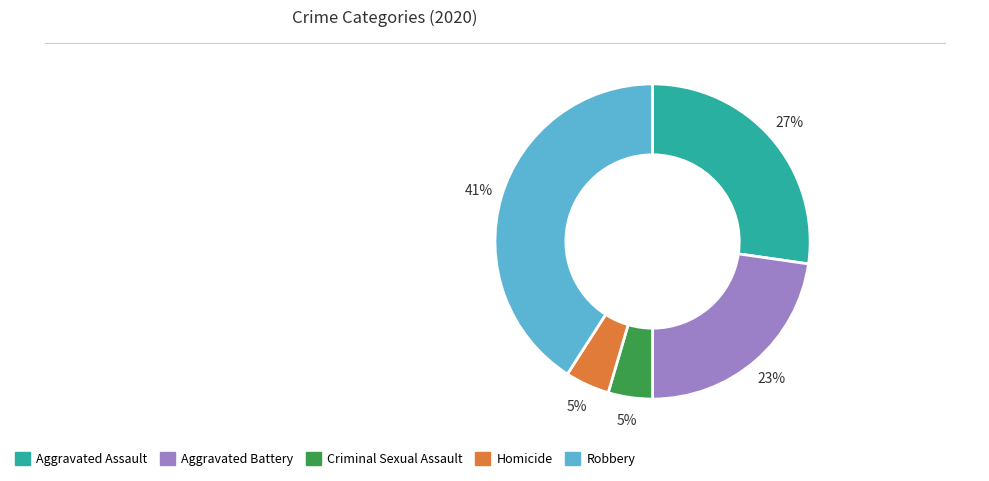

Between Aggravated Assault and Criminal Sexual Assault, which is larger?

Aggravated Assault